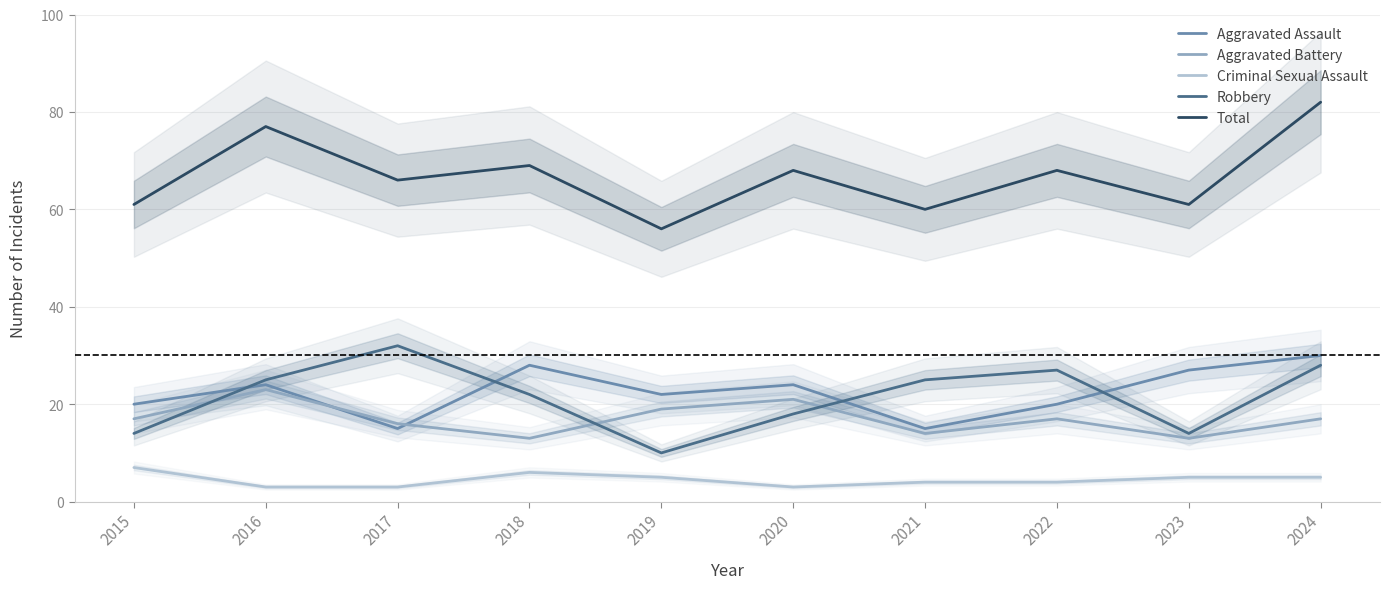

What is the minimum value shown in the chart?

3